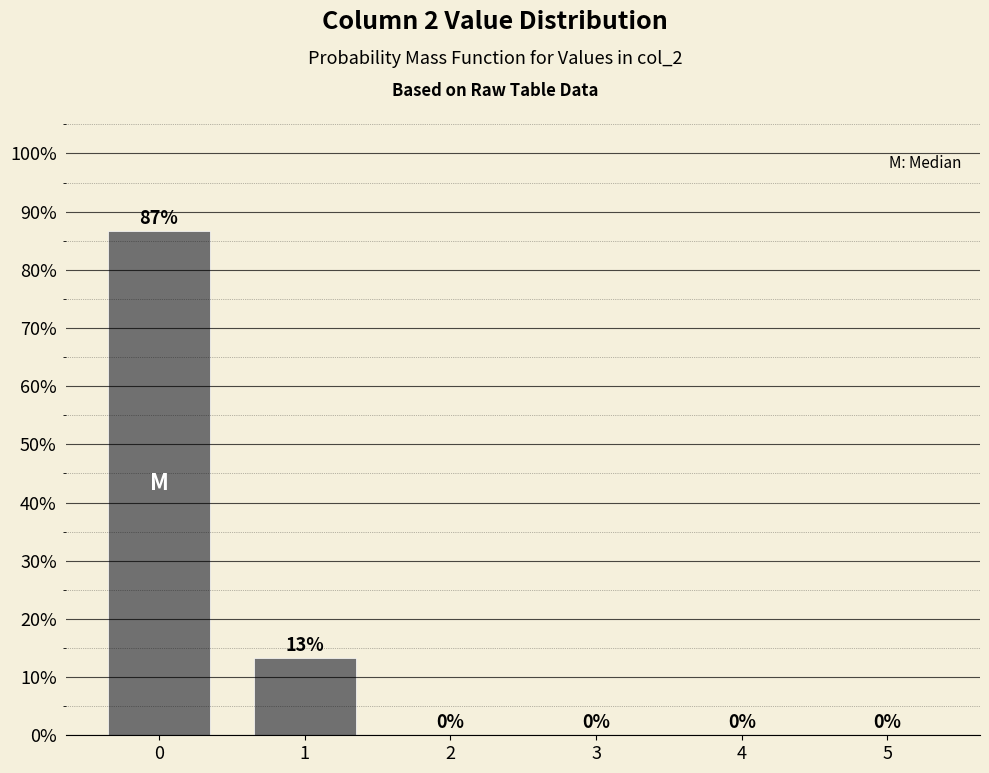

True or false: the data shows 0.0 at 2.

True